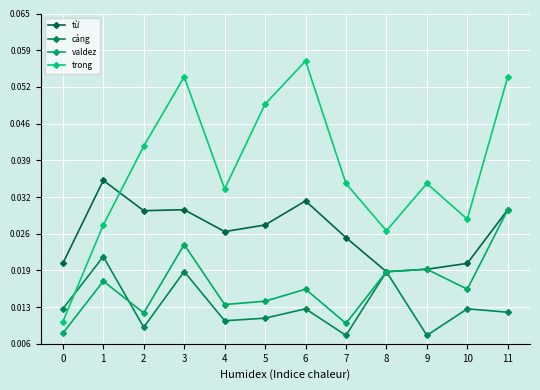

How many data points does each series have?

12